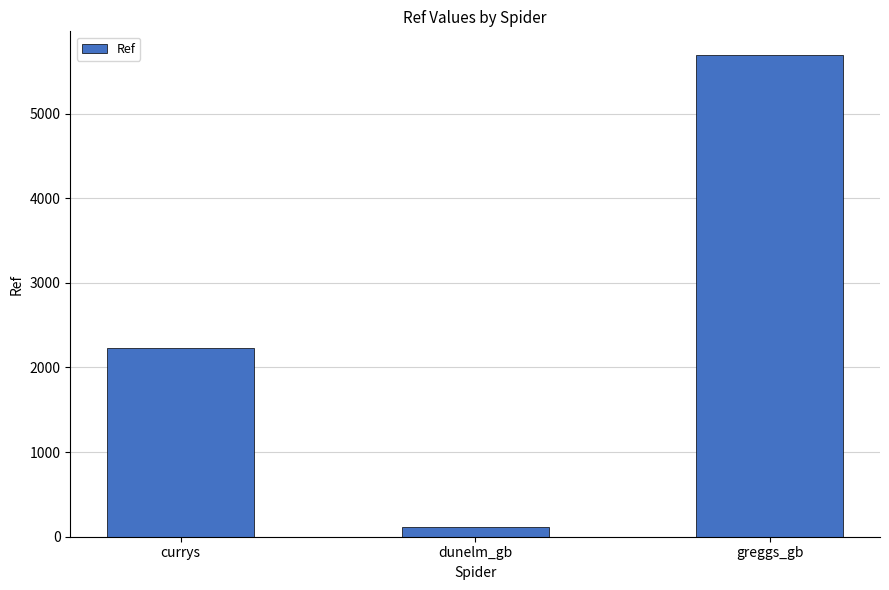

What position from the right is greggs_gb?

1